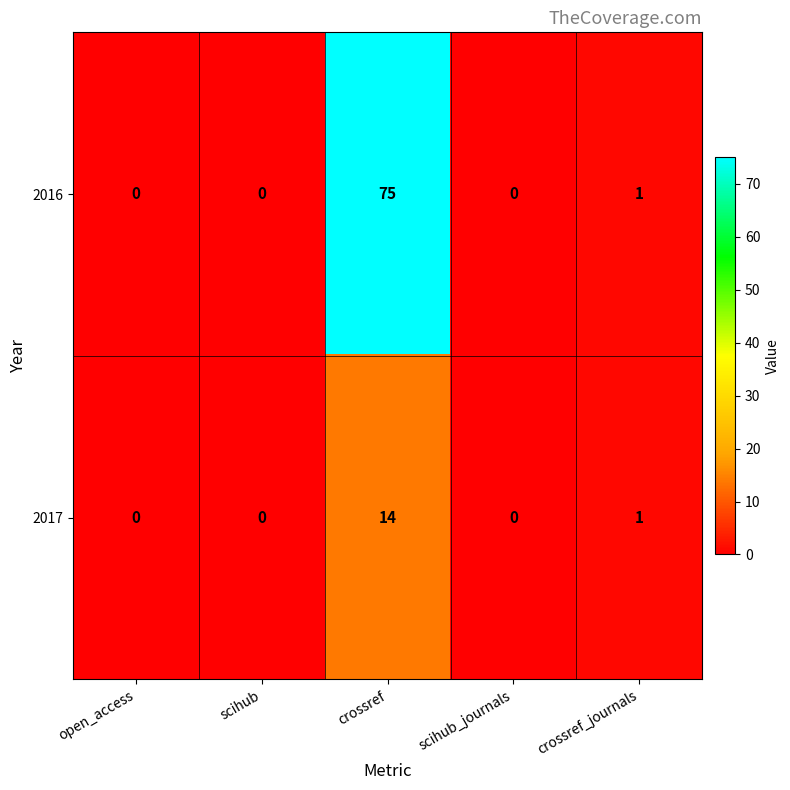

What is the average value of the 2016 series?

15